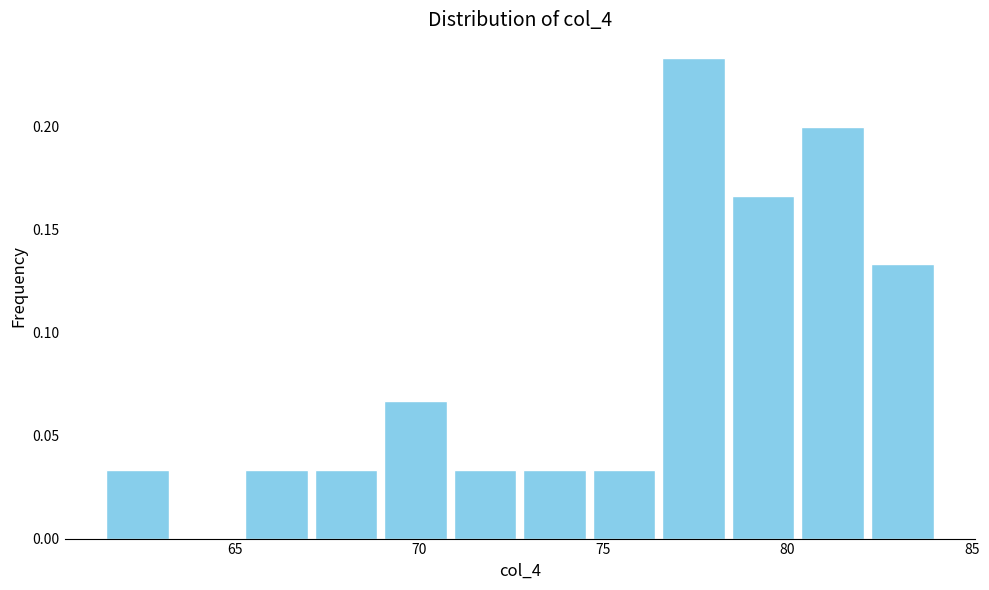

Around what value on the x-axis is the tallest bar? Give the approximate position of its centre, as read against the axis.

77.5